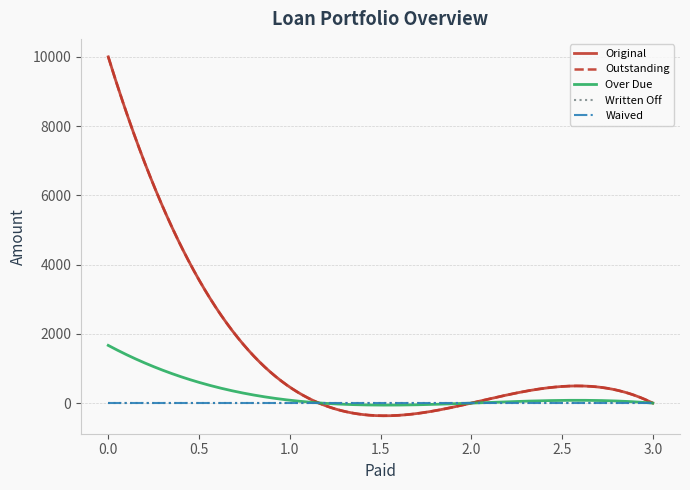

Does the chart display data point markers on the line(s)?

No